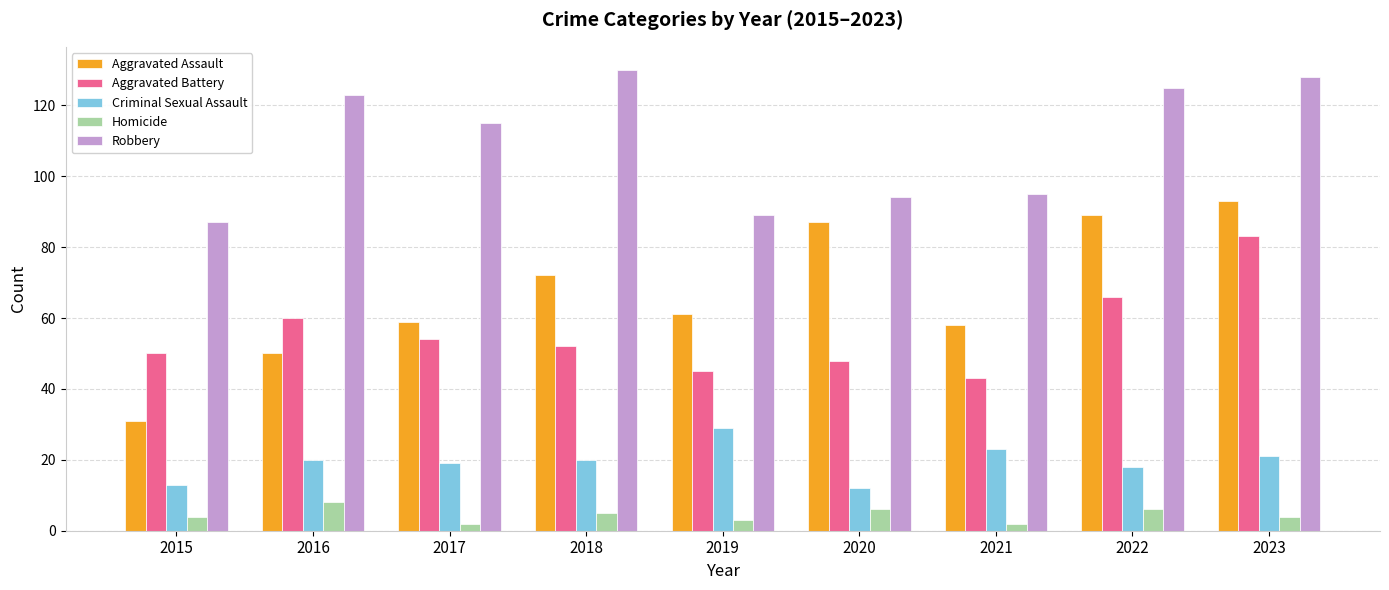

Rank the series at 2015 from highest to lowest value.

Robbery, Aggravated Battery, Aggravated Assault, Criminal Sexual Assault, Homicide